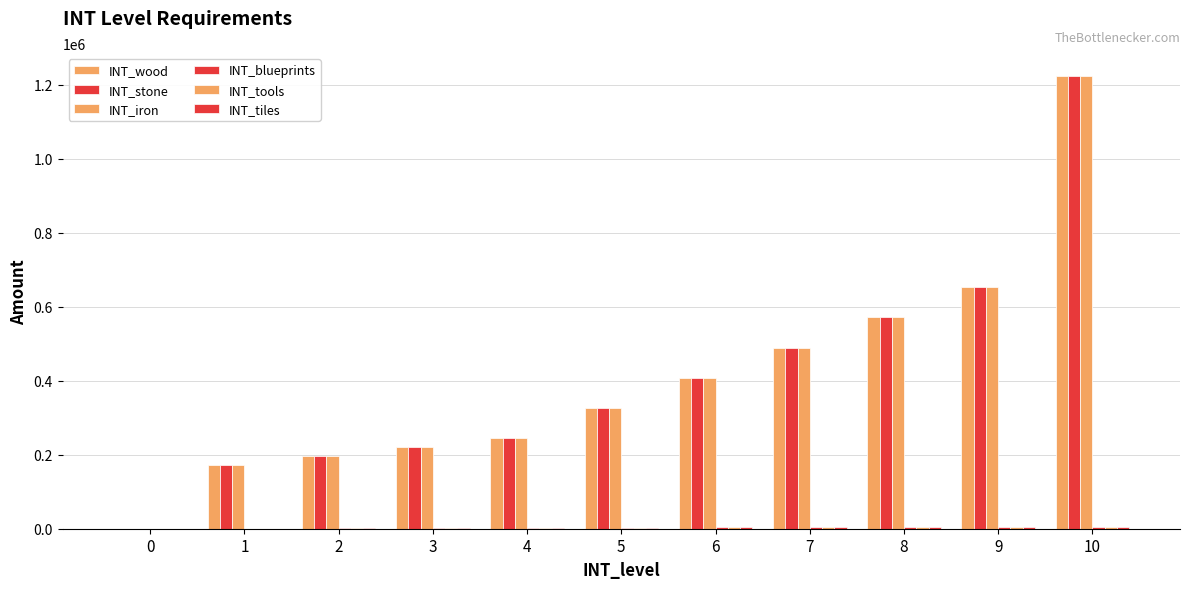

How many distinct data groups are displayed?

6